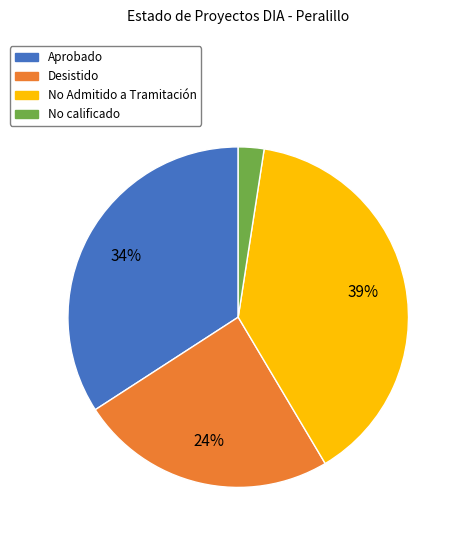

To the nearest percent, what is the average slice percentage?

25%